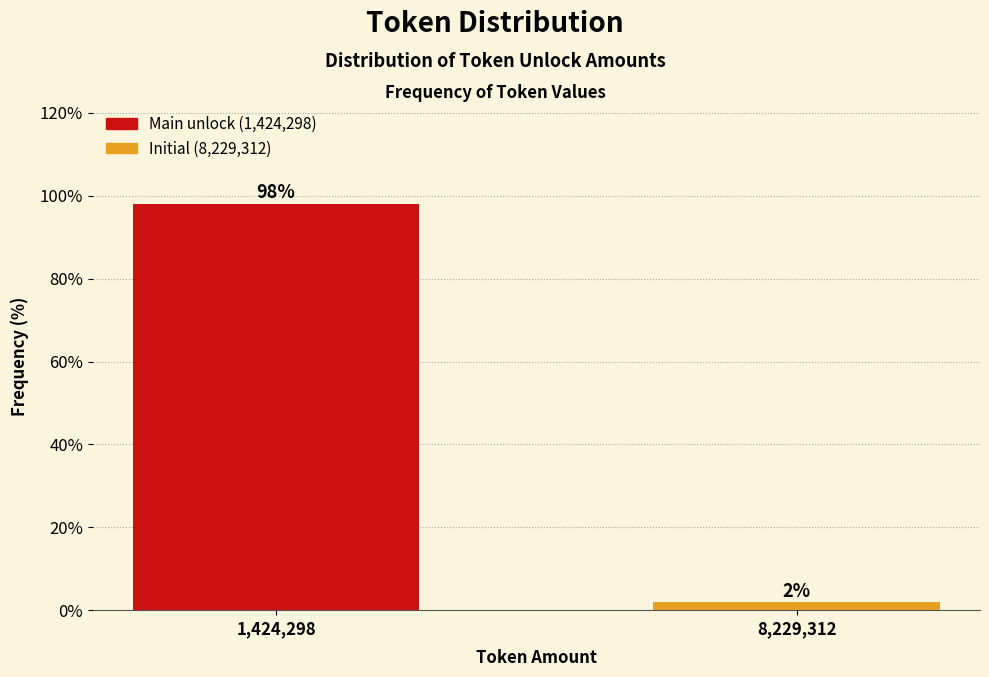

What position from the right is 1,424,298?

2